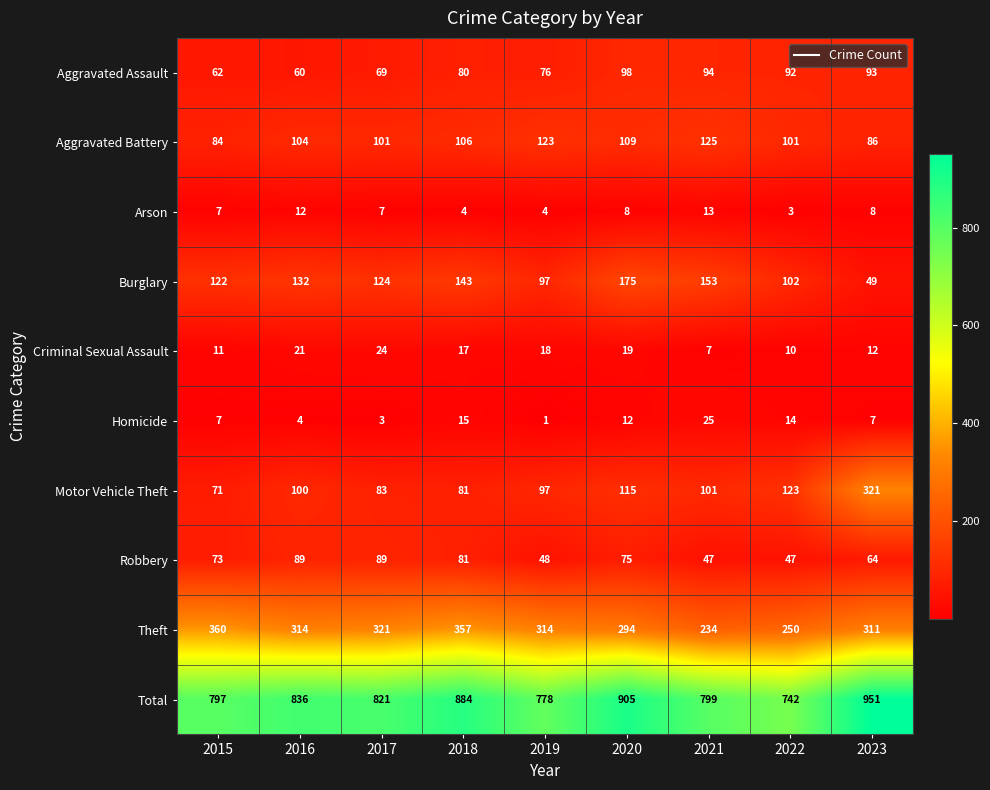

What is the spread (max minus min) of values at 2016?

832